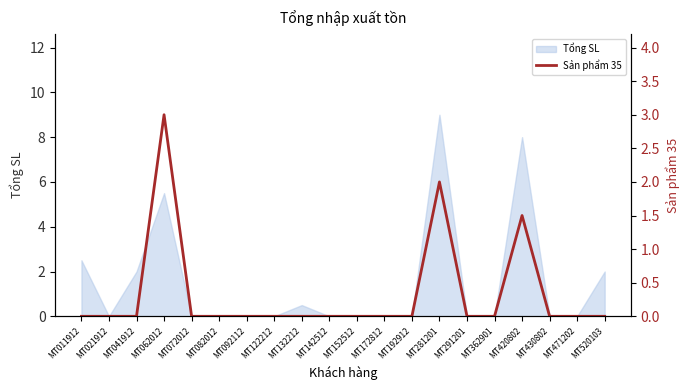

Where is the data nearest to the value 1?

MT420802